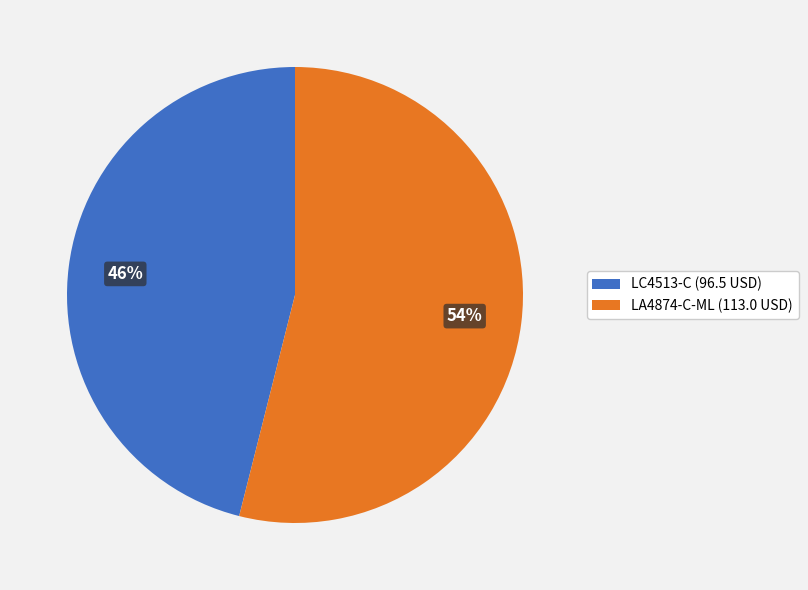

Does LC4513-C account for over 50% of the chart?

No